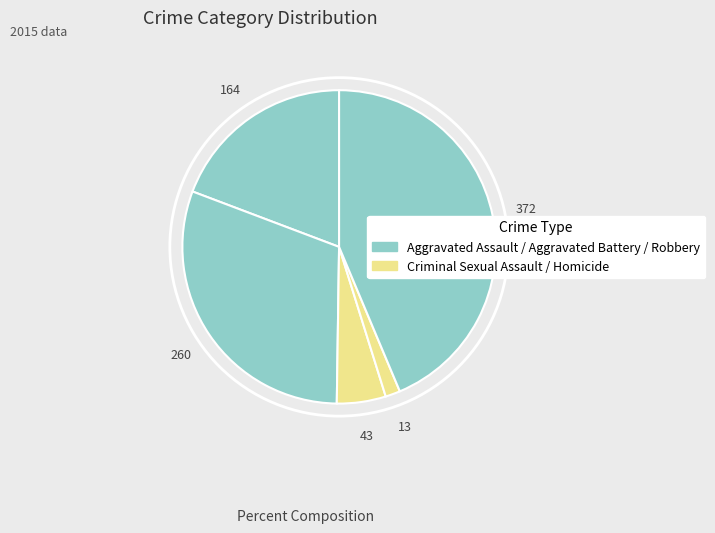

To the nearest percent, what is the average slice percentage?

20%